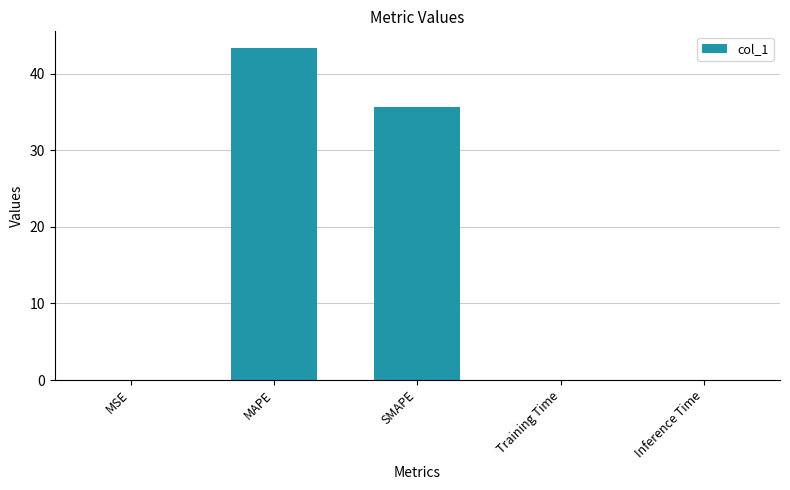

Is it true that the value at MAPE is 18.9?

False